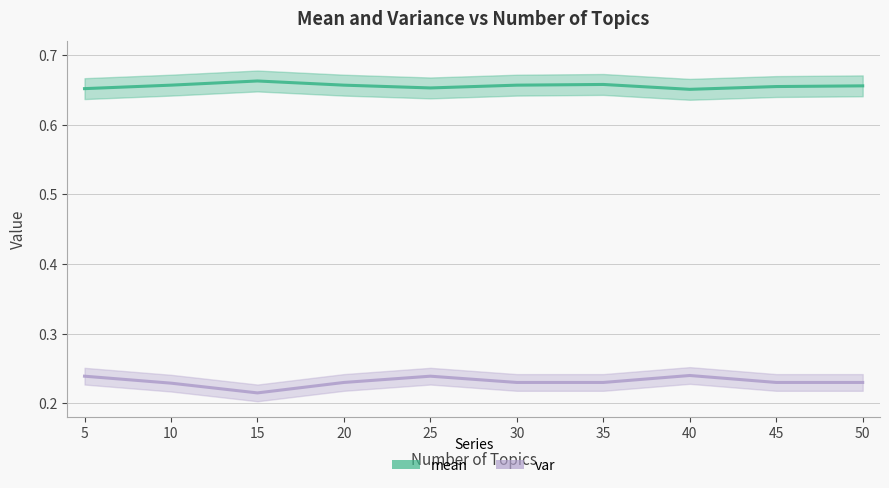

Is the value of var at 10 greater than the value of mean at 30?

No